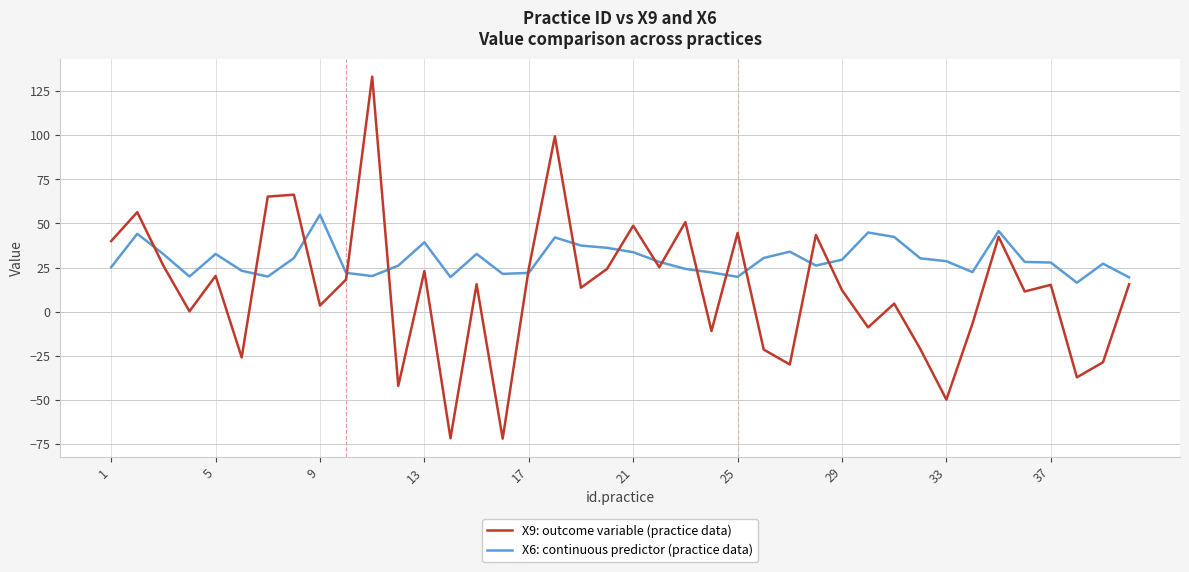

Which series has the widest spread of values?

X9: outcome variable (practice data)